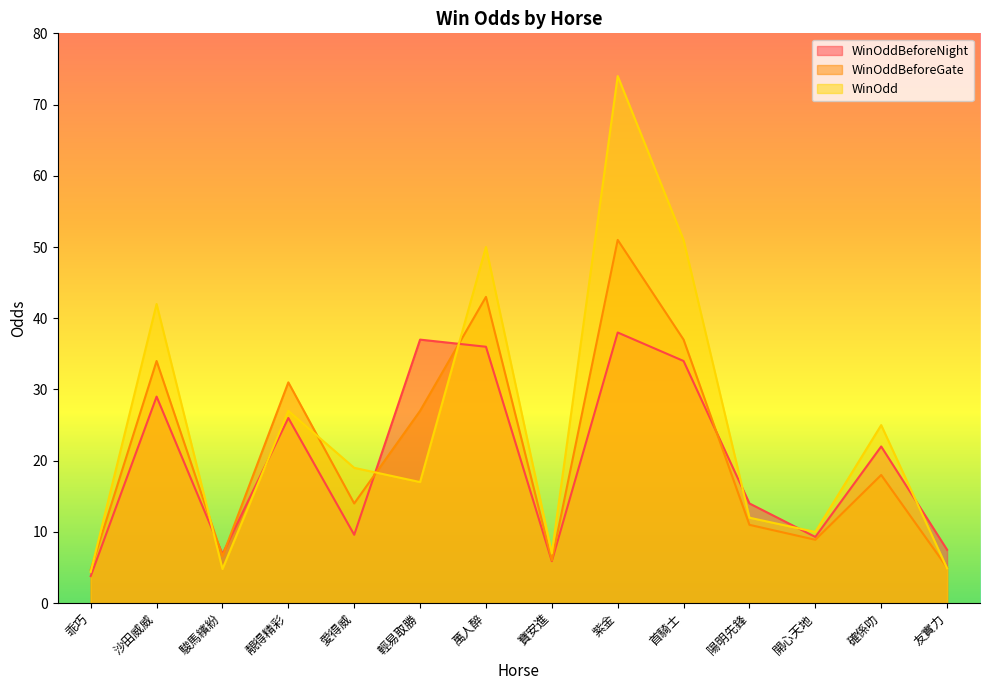

What is the difference between the maximum and second lowest values in the WinOddBeforeGate series?

46.0